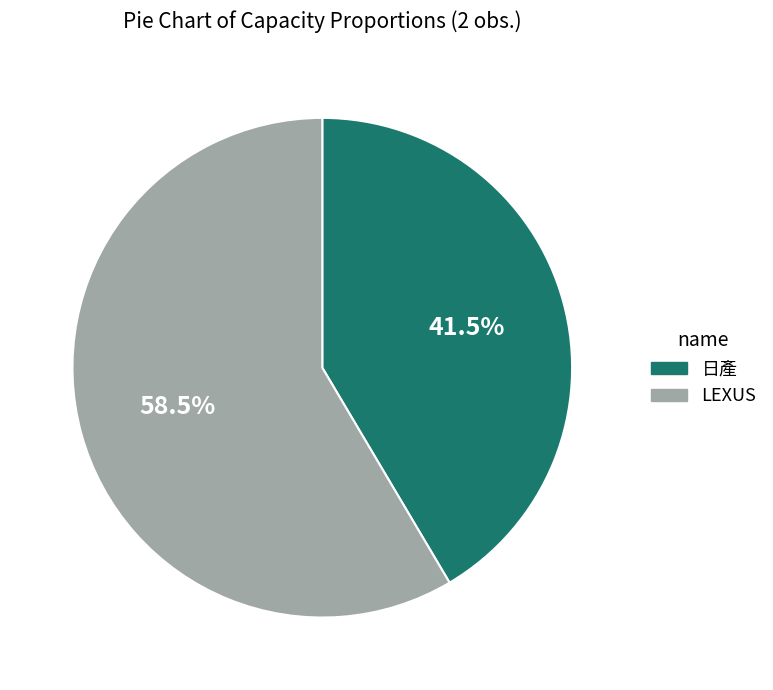

Count the number of slices in the pie.

2